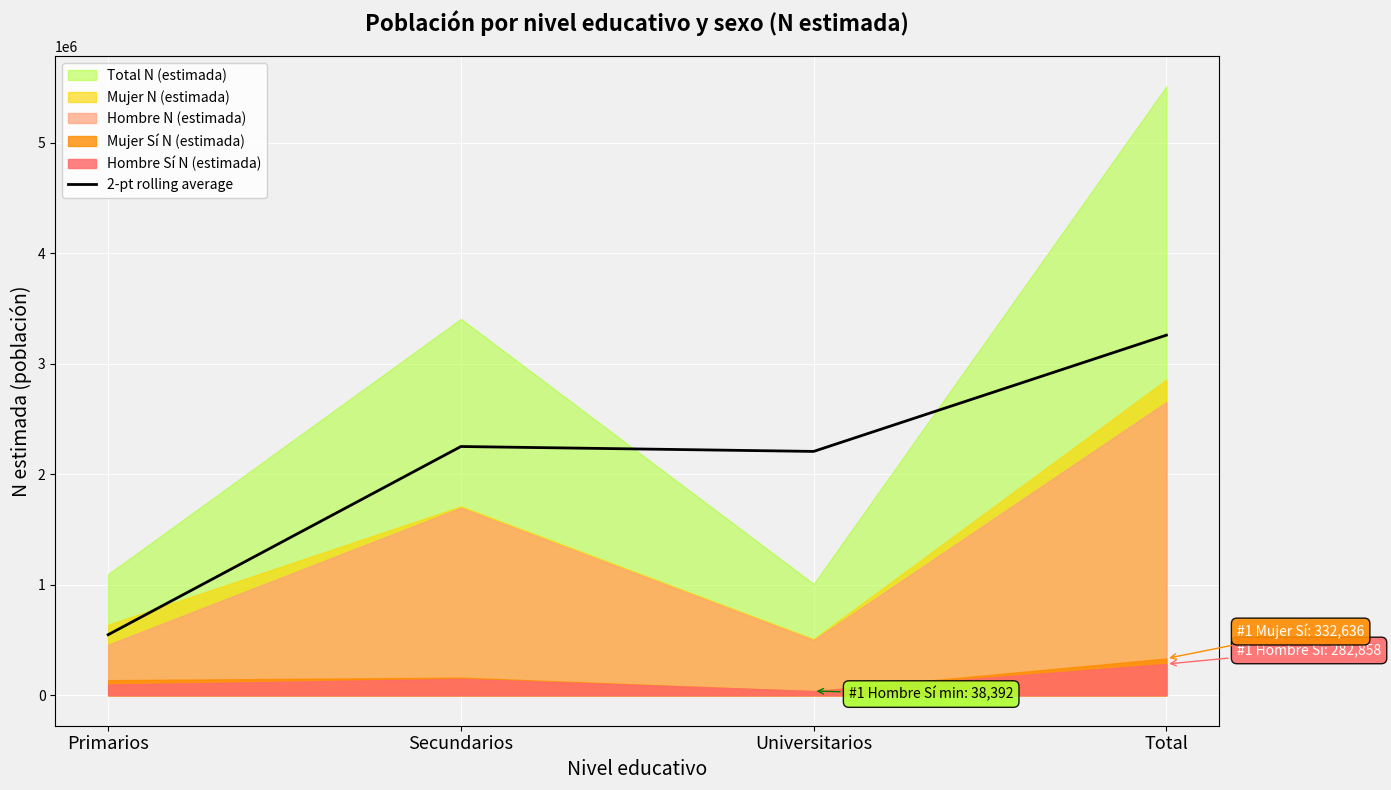

What is the minimum value for 2-pt rolling average?

548146.5